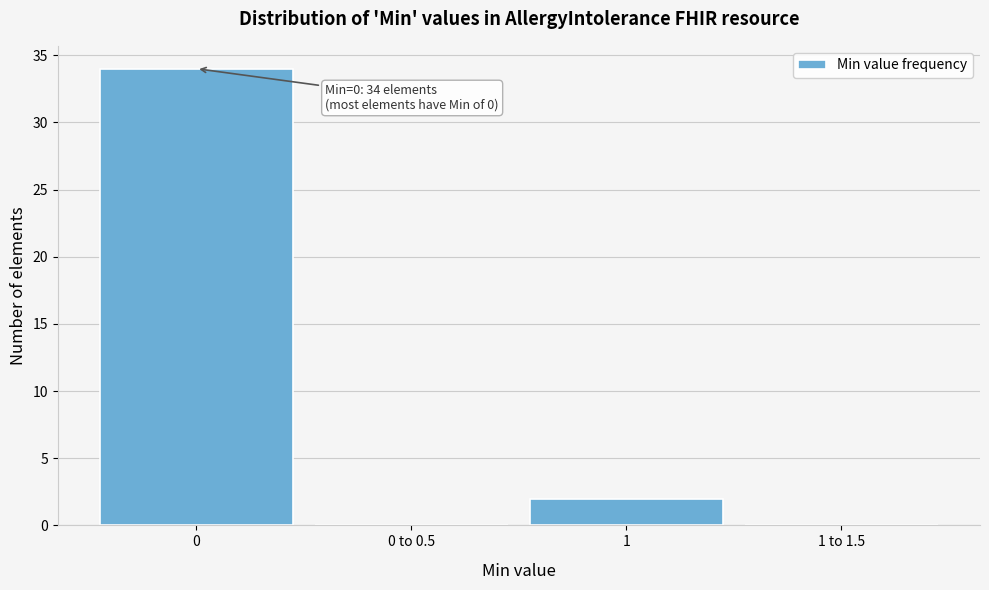

Reading left to right, list all the values displayed in this chart.

0=34	0 to 0.5=0	1=2	1 to 1.5=0